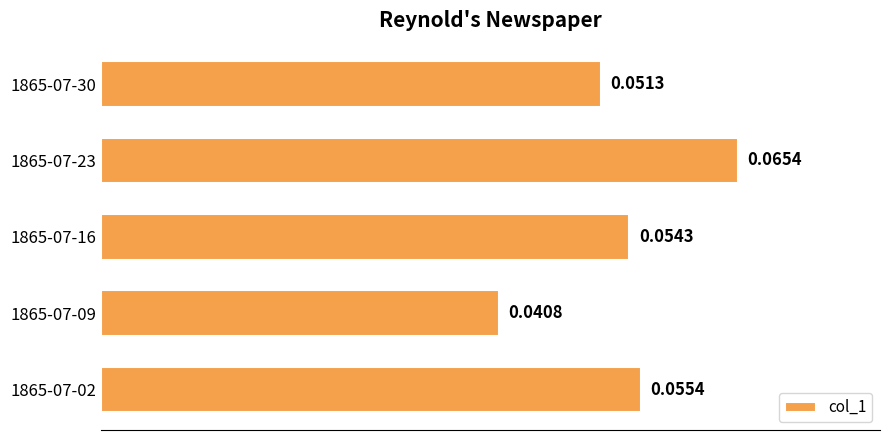

What is the sum of all values?

0.3